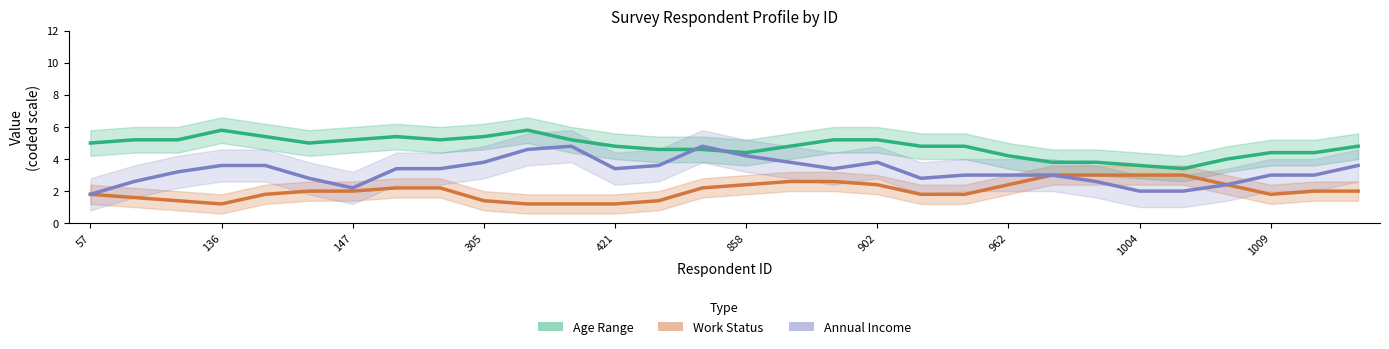

Does the chart display data point markers on the line(s)?

No